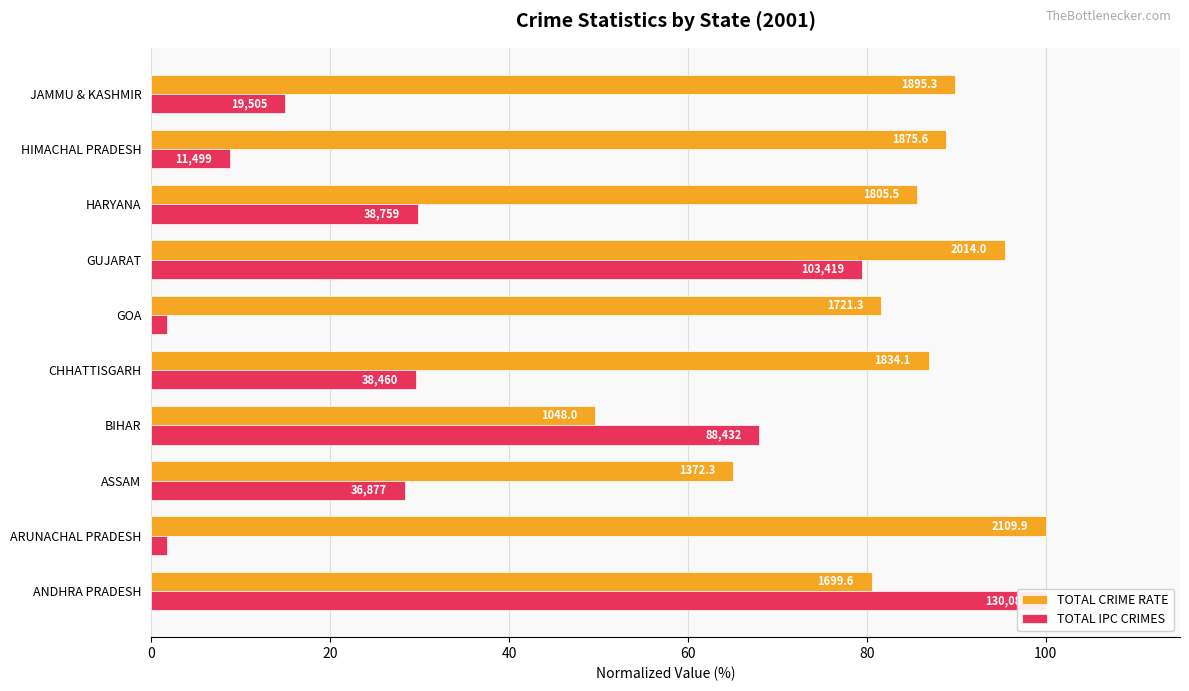

Reading left to right, extract all data points from this chart.

TOTAL CRIME RATE: 80.6	100.0	65.0	49.7	86.9	81.6	95.5	85.6	88.9	89.8
TOTAL IPC CRIMES: 100.0	1.8	28.3	68.0	29.6	1.8	79.5	29.8	8.8	15.0